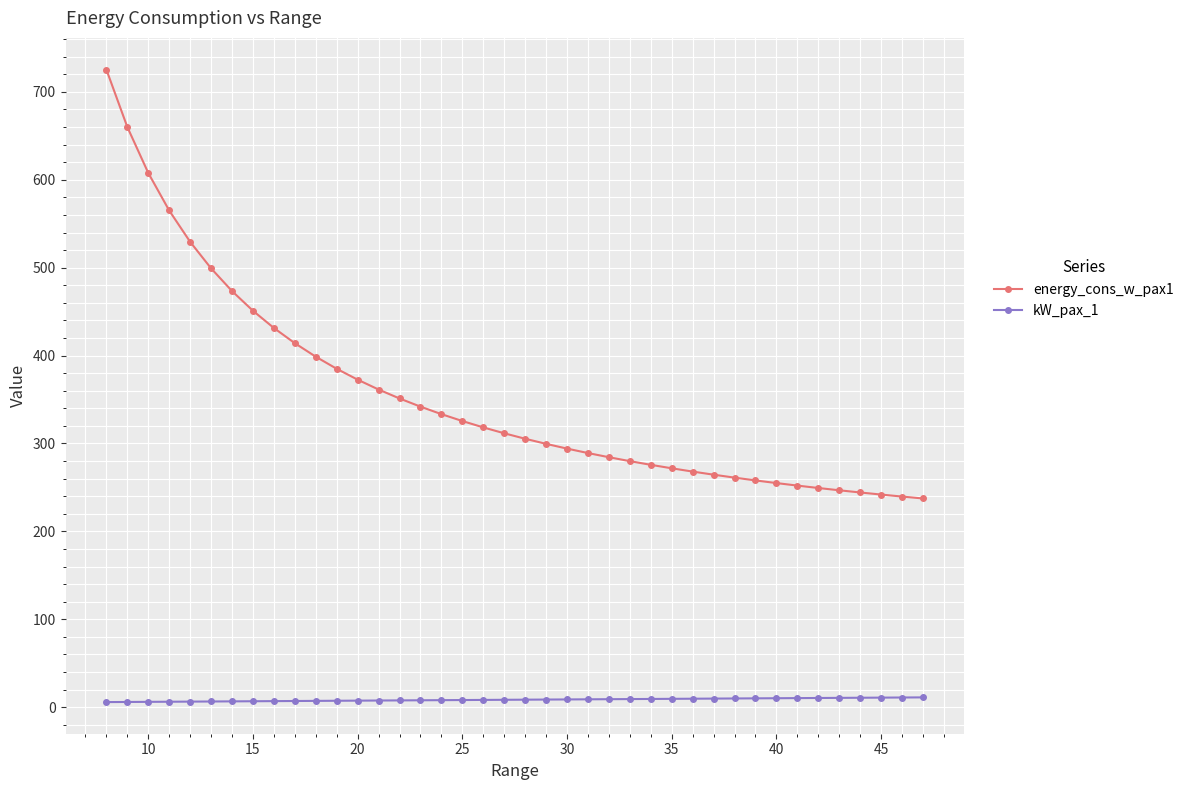

True or false: energy_cons_w_pax1 and kW_pax_1 cross at least once.

False